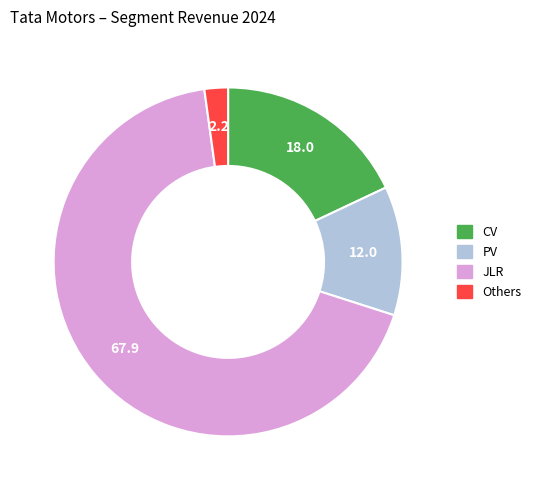

What is the largest slice in the pie chart?

JLR